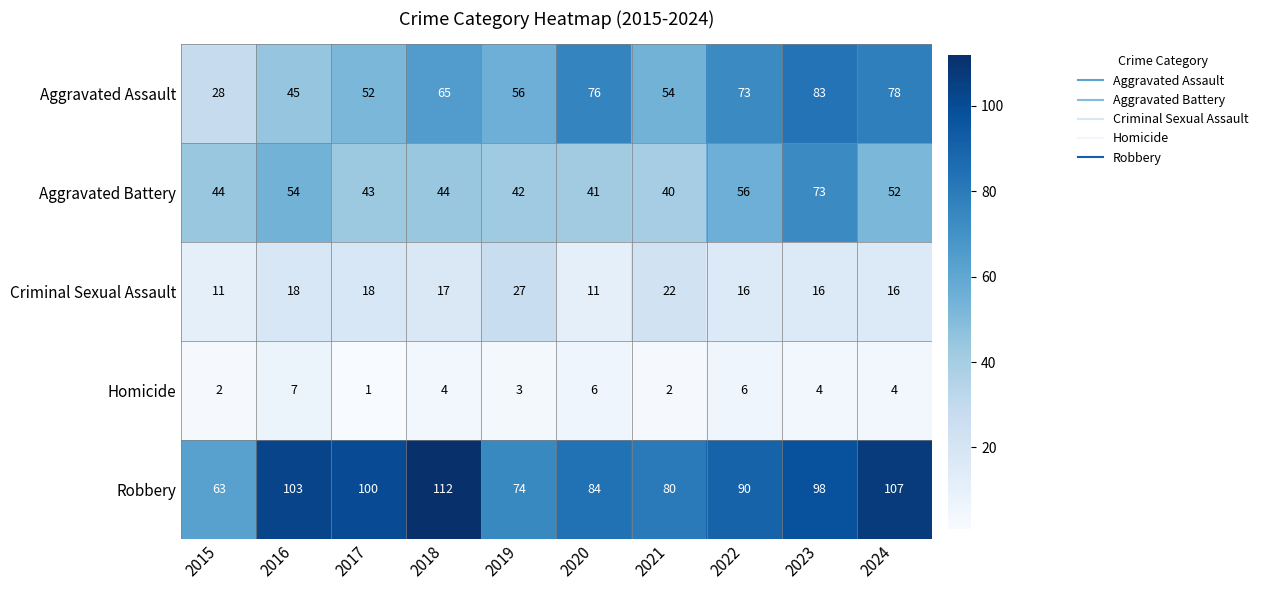

What is the average value of the Aggravated Battery series?

49